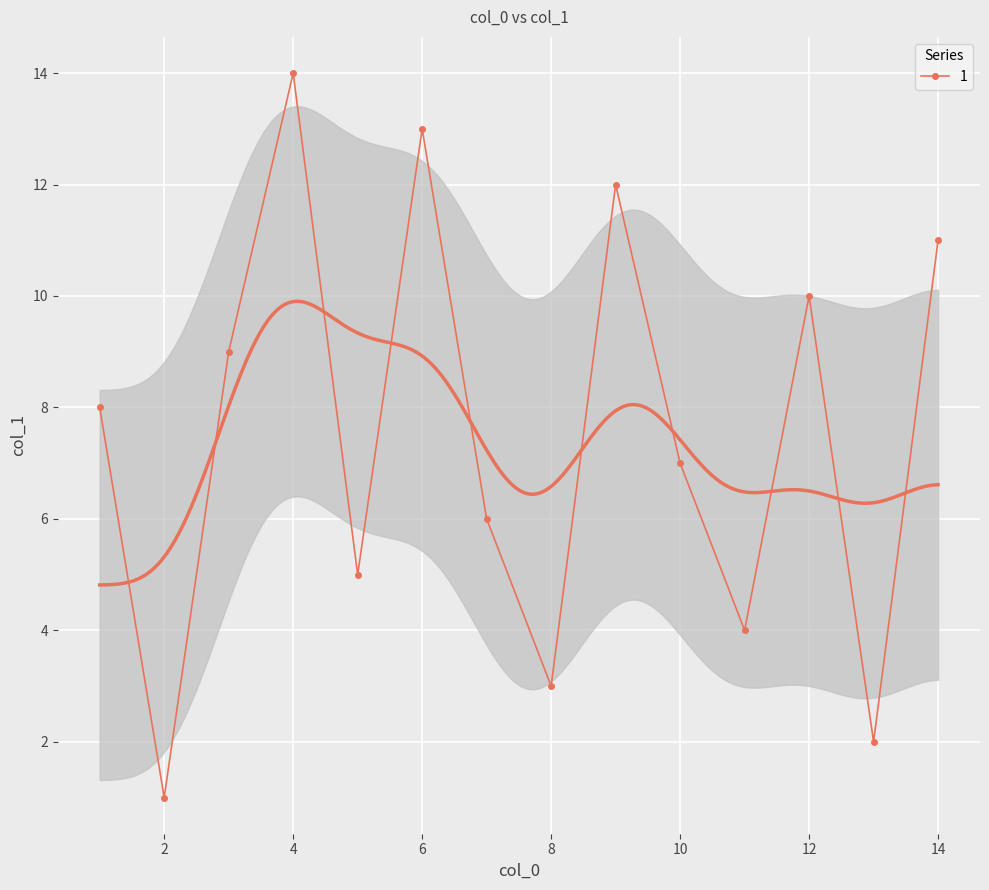

List the labels in order of value, smallest first.

2, 13, 8, 11, 5, 7, 10, 1, 3, 12, 14, 9, 6, 4